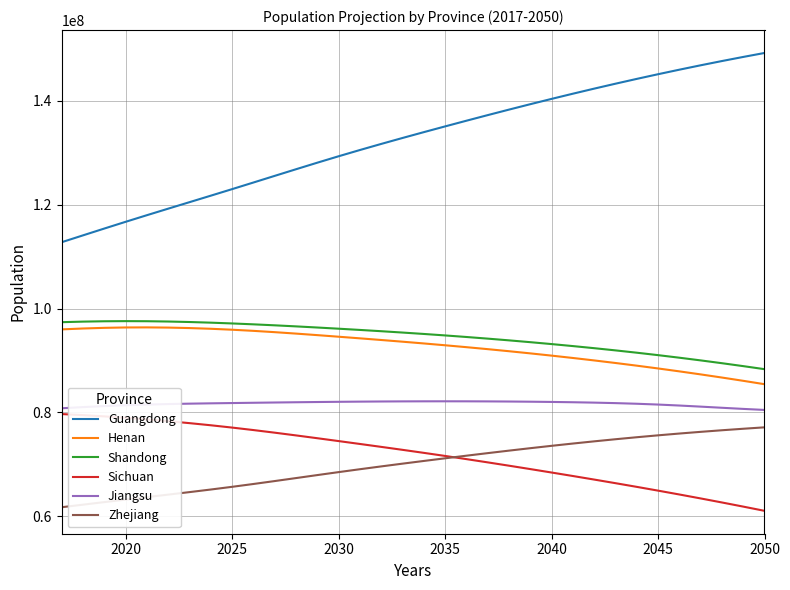

What is the minimum value for Zhejiang?

61768069